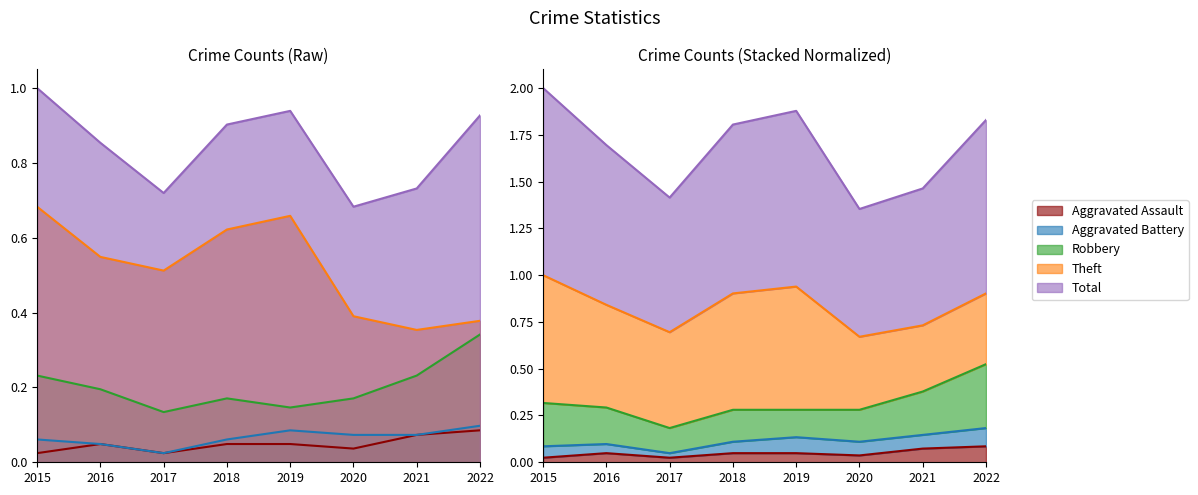

How many interior local peaks does the Total series have?

1